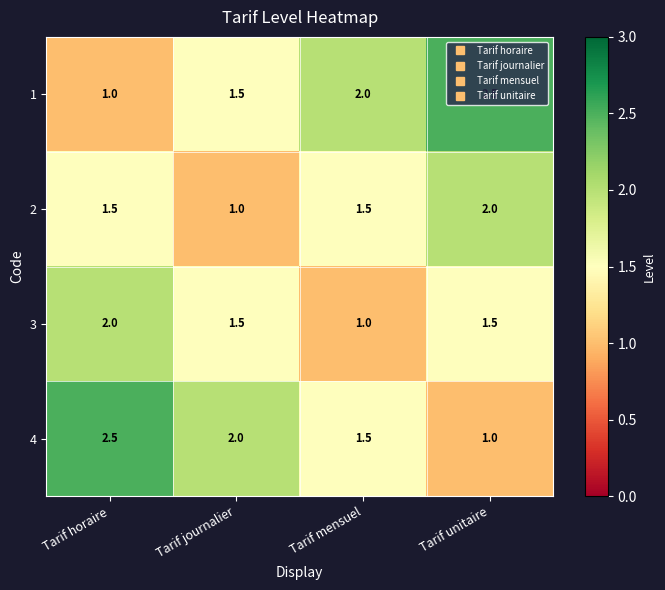

What is the difference between the maximum and minimum values in the 3 series?

1.0